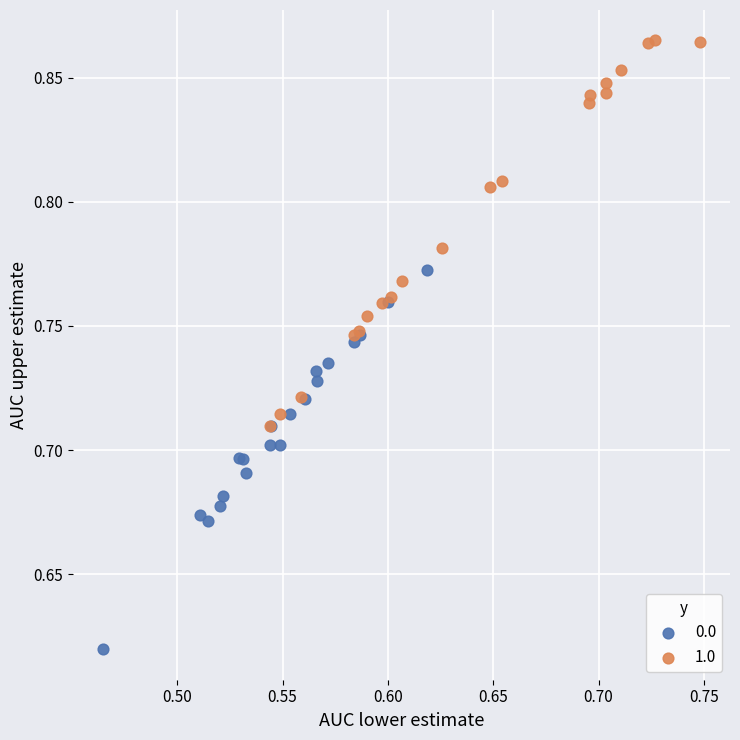

Which series reaches the maximum Y coordinate?

1.0